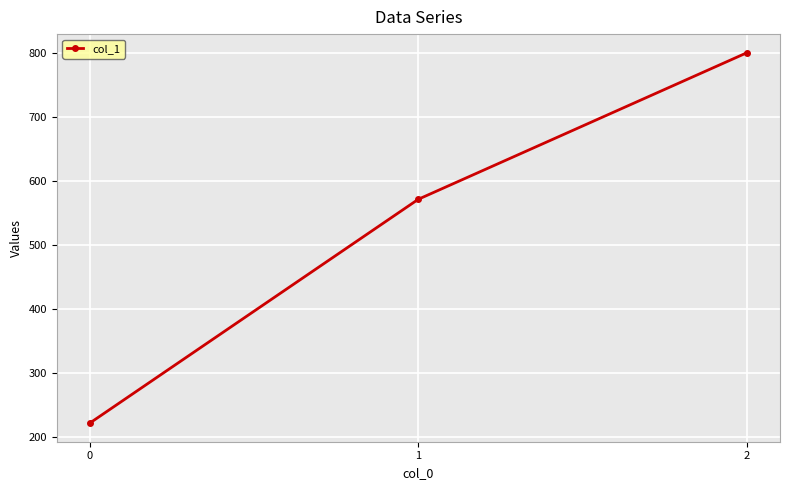

What is the maximum value shown in the chart?

800.0